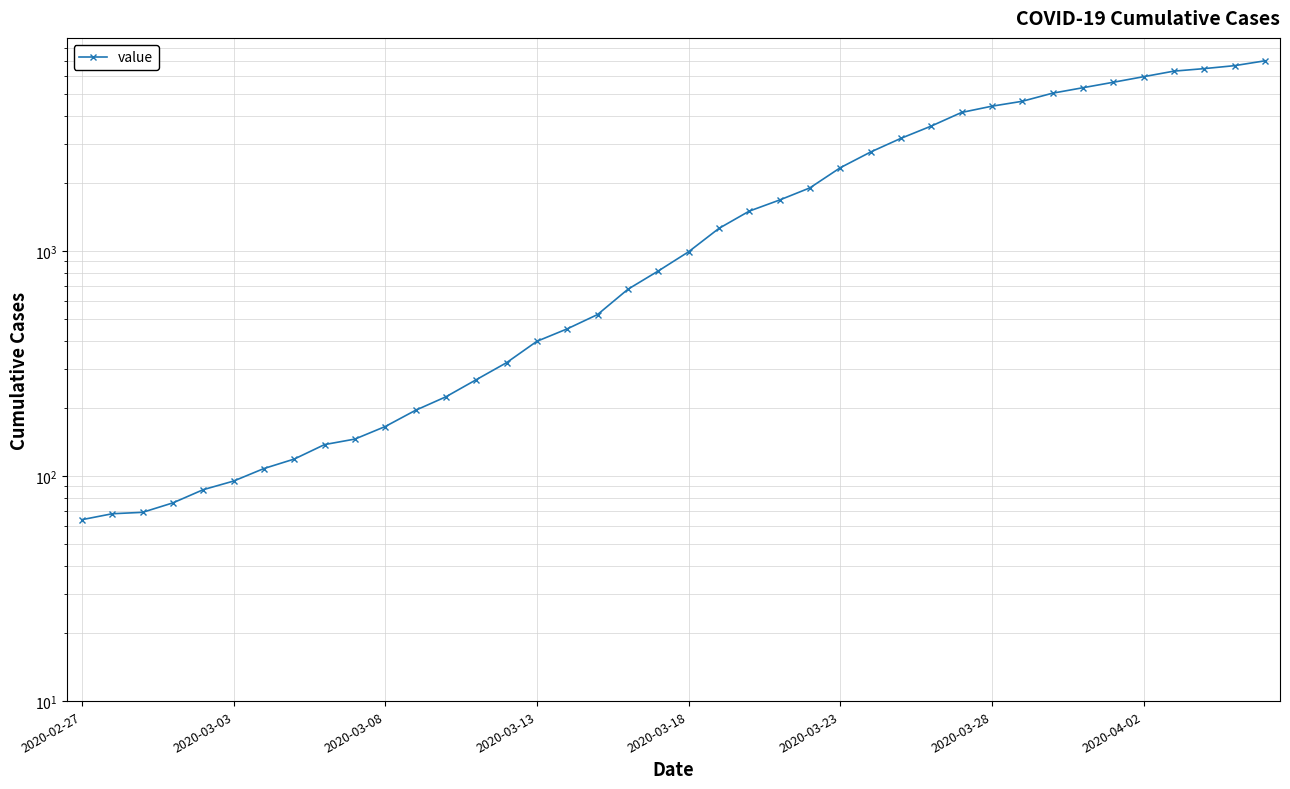

Reading right to left, what are all the values shown in this chart?

7002	6664	6466	6301	5952	5622	5317	5028	4628	4402	4128	3591	3167	2753	2344	1908	1685	1504	1260	992	815	676	522	451	397	319	268	225	196	166	146	138	119	108	95	87	76	69	68	64